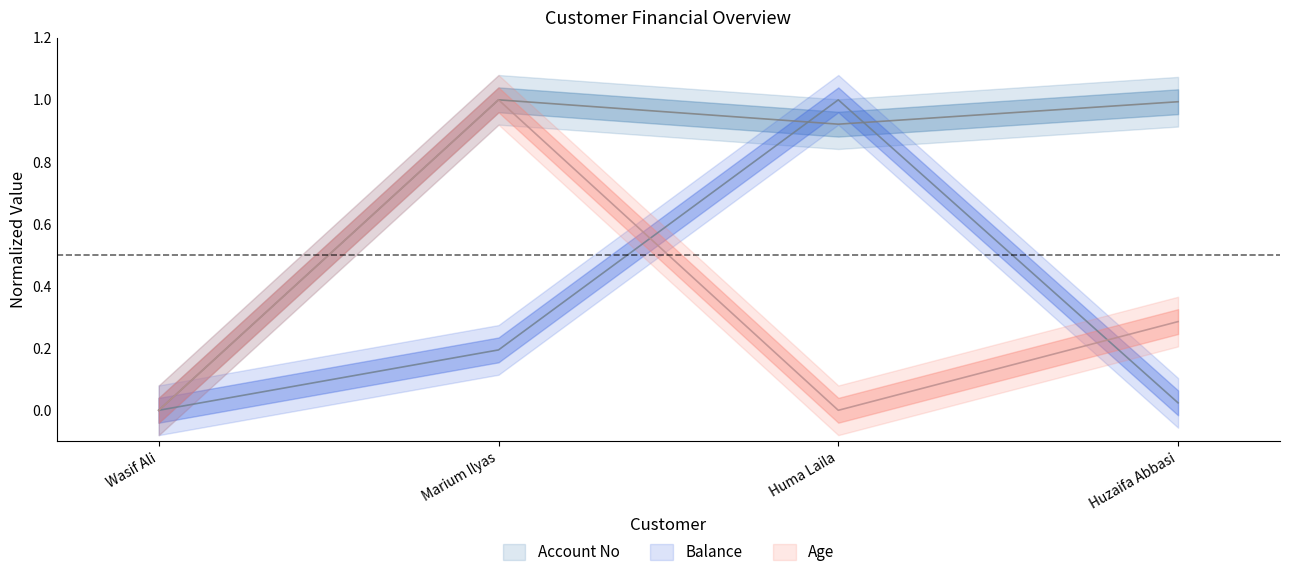

How many lines are shown in the chart?

3